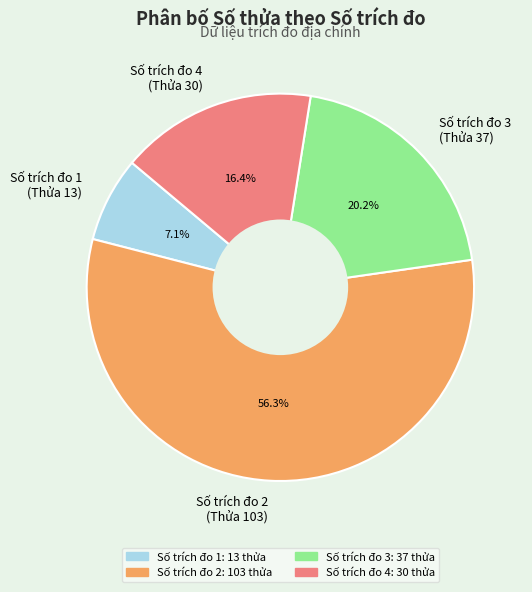

How many slices are in this pie chart?

4